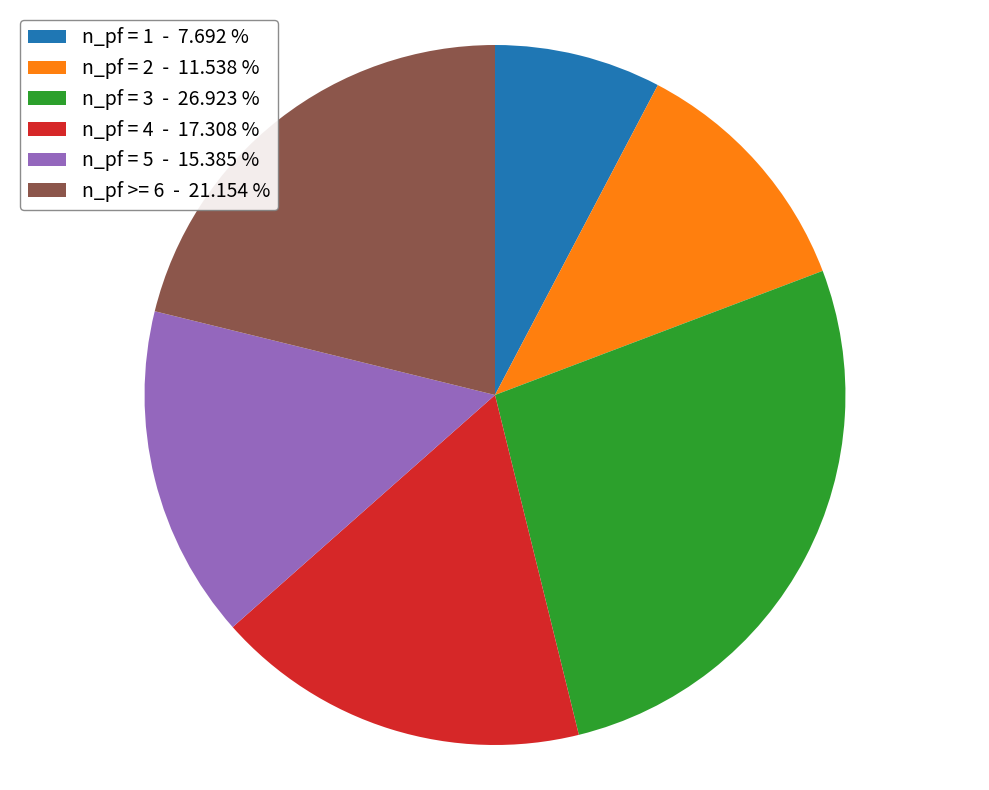

Approximately how many times larger is the value at n_pf = 5 - 15.385 % compared to n_pf = 2 - 11.538 %?

1.3